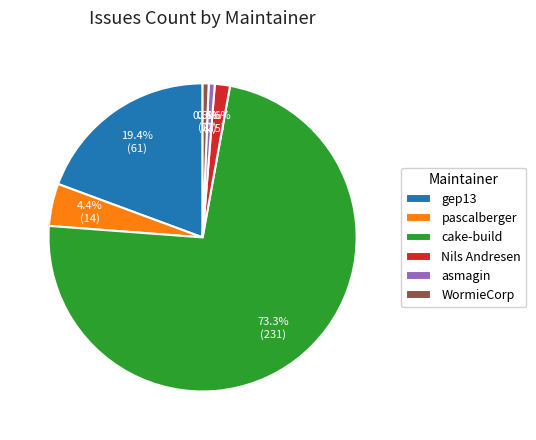

Is it true that asmagin is 1% of the pie?

True